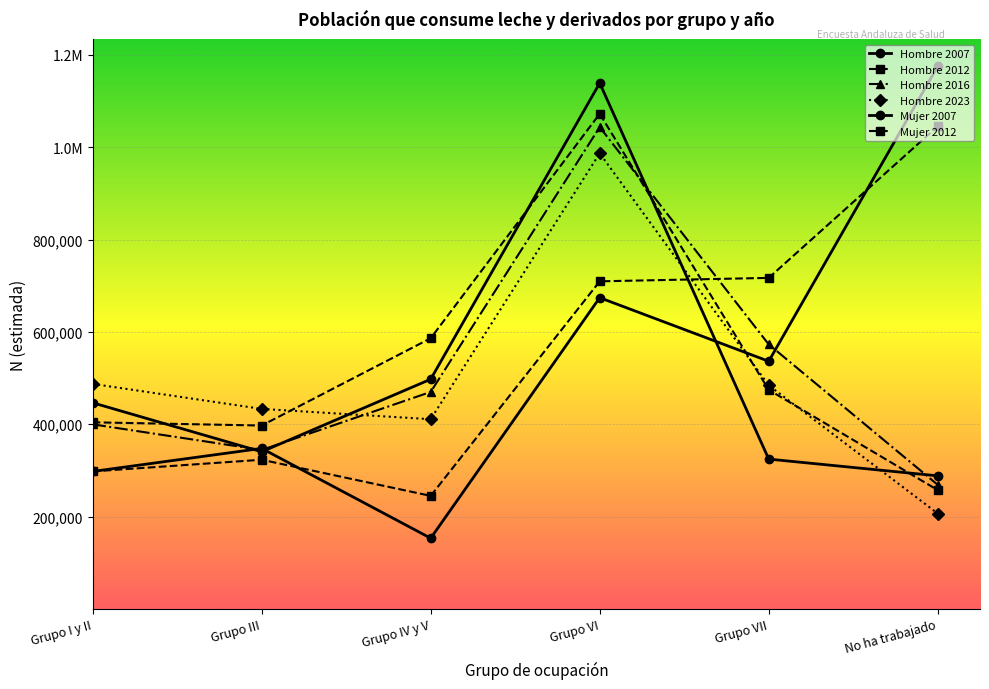

At which category does Hombre 2016 reach its first local peak?

Grupo VI